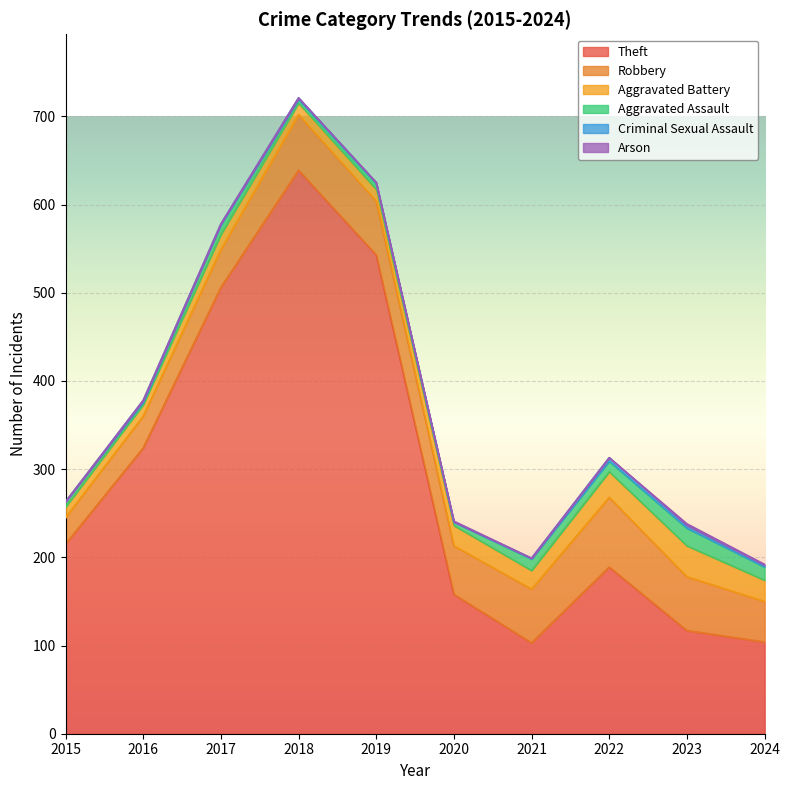

Reading left to right, what are all the values shown in this chart?

Theft: 215	324	506	639	543	158	103	189	117	104
Robbery: 30	36	43	63	61	55	61	79	61	46
Aggravated Battery: 12	13	17	13	13	23	21	29	35	24
Aggravated Assault: 6	3	11	4	7	4	13	12	20	15
Criminal Sexual Assault: 0	2	1	2	1	0	1	4	3	2
Arson: 0	0	0	0	0	1	0	0	2	1